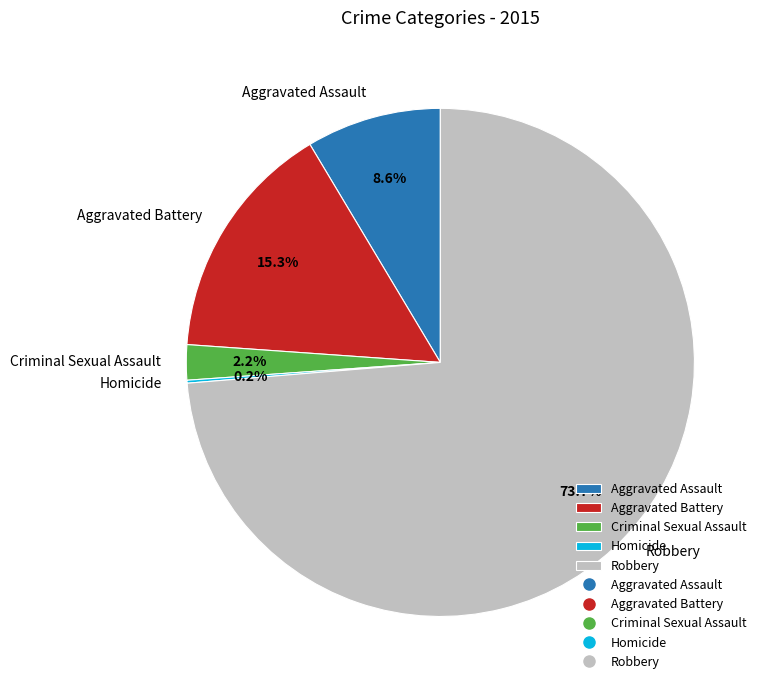

Which category has the biggest portion of the pie?

Robbery